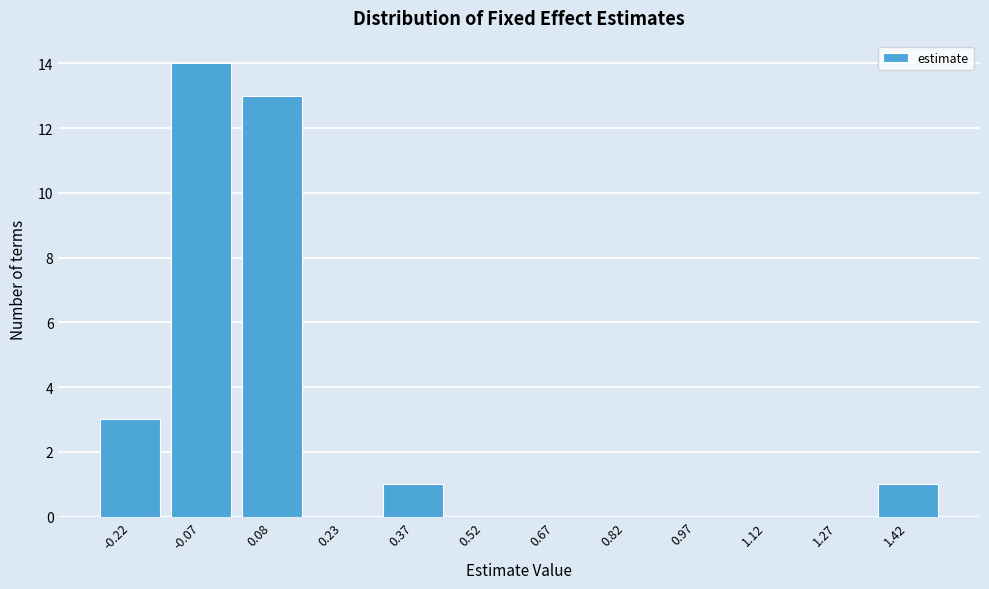

Reading left to right, what are all the values shown in this chart?

-0.22=3	-0.07=14	0.08=13	0.23=0	0.37=1	0.52=0	0.67=0	0.82=0	0.97=0	1.12=0	1.27=0	1.42=1